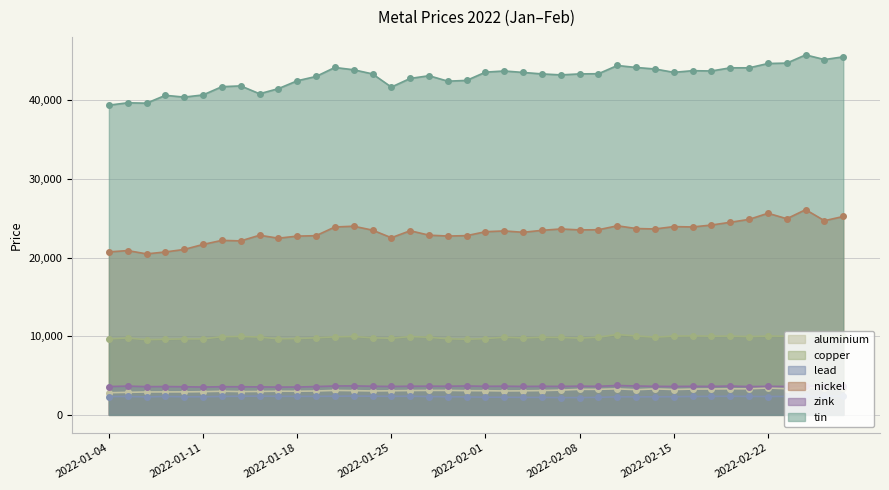

True or false: zink has more than 1 points higher than both neighbors.

True